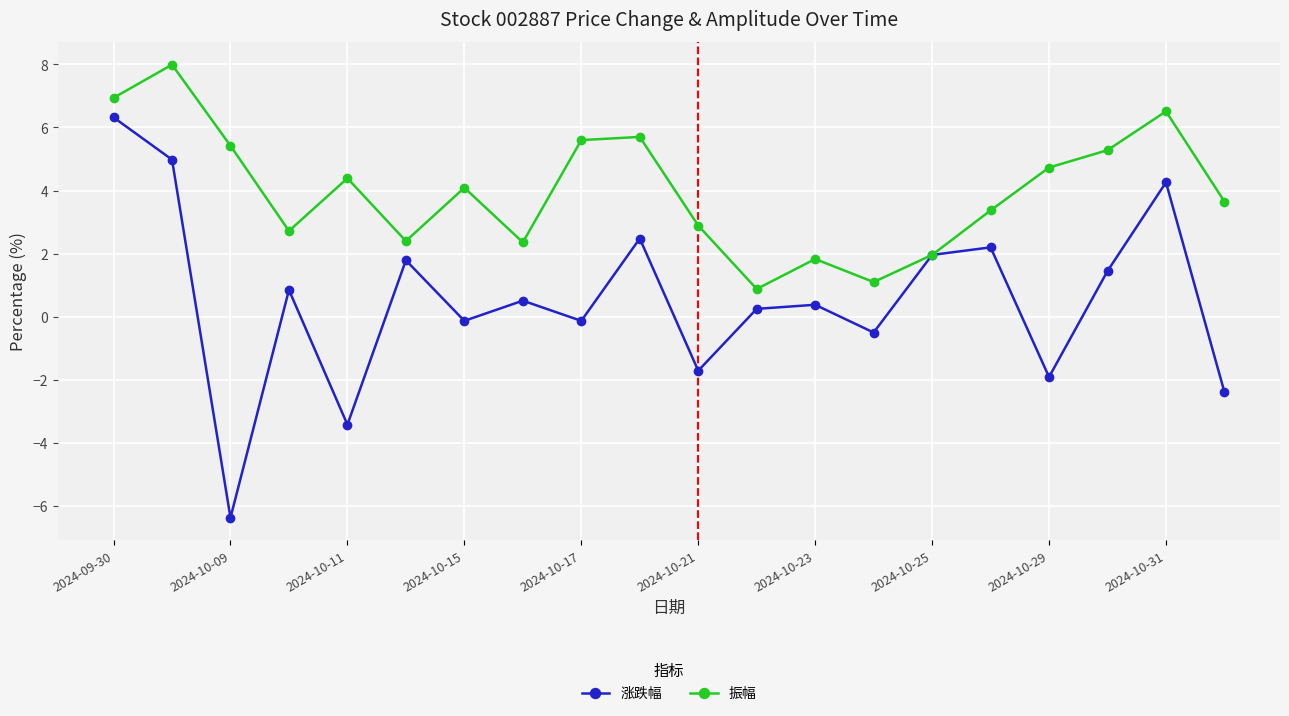

In 涨跌幅, how many points are lower than both neighbors (excluding endpoints)?

7